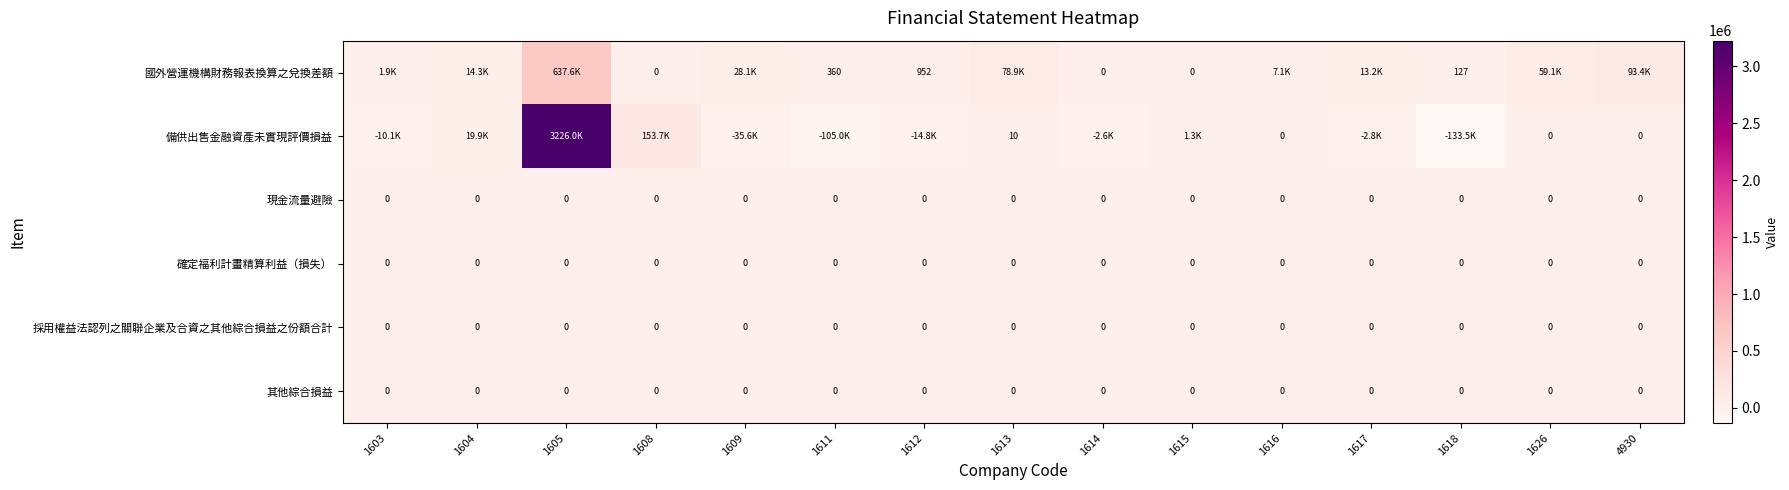

True or false: 確定福利計畫精算利益（損失） has a value of 0 at 1613.

True